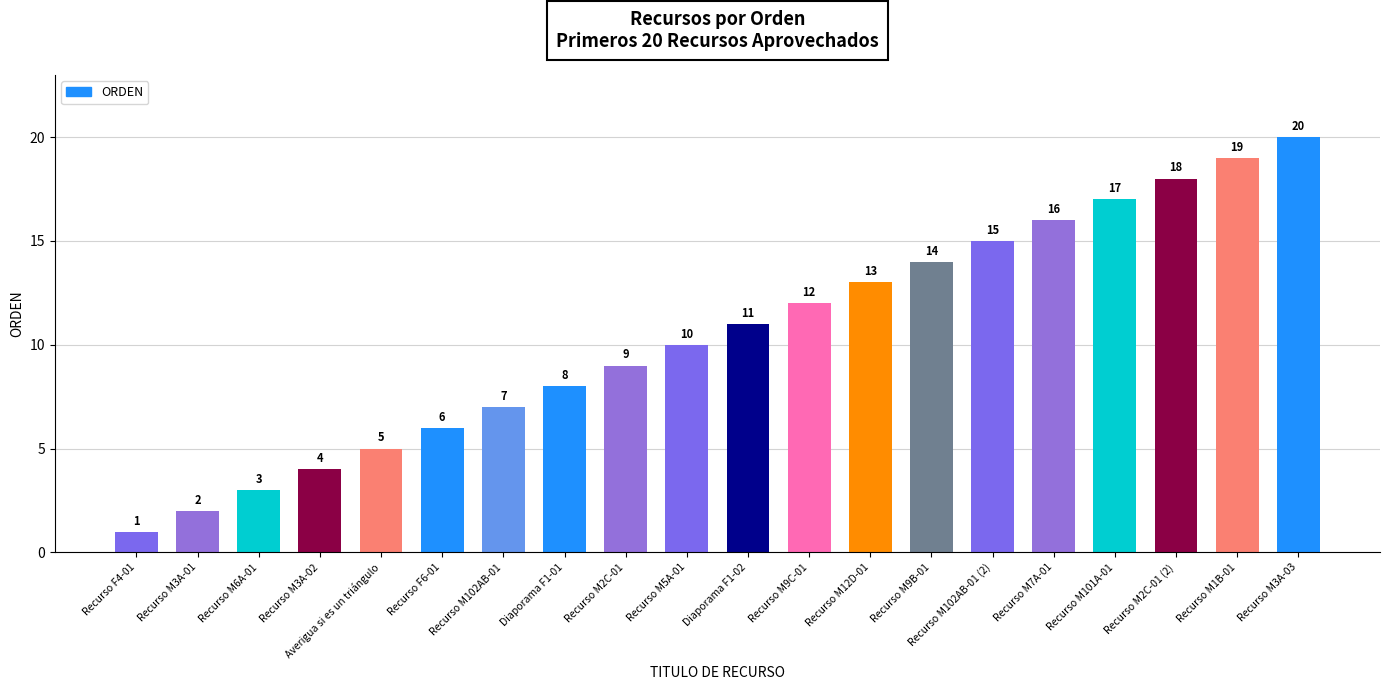

How many series are shown in this chart?

1